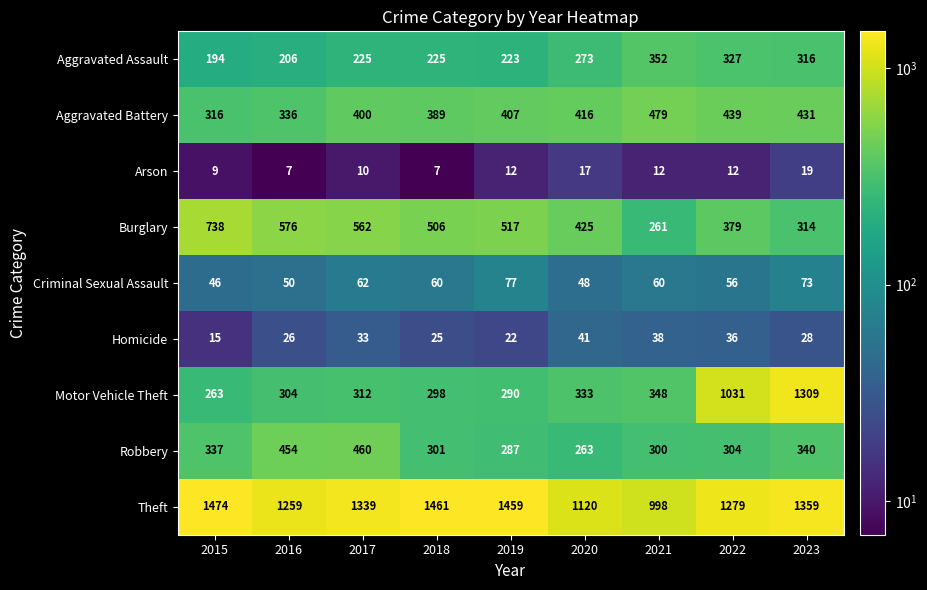

Rank the series by their maximum value, from lowest to highest.

Arson, Homicide, Criminal Sexual Assault, Aggravated Assault, Robbery, Aggravated Battery, Burglary, Motor Vehicle Theft, Theft